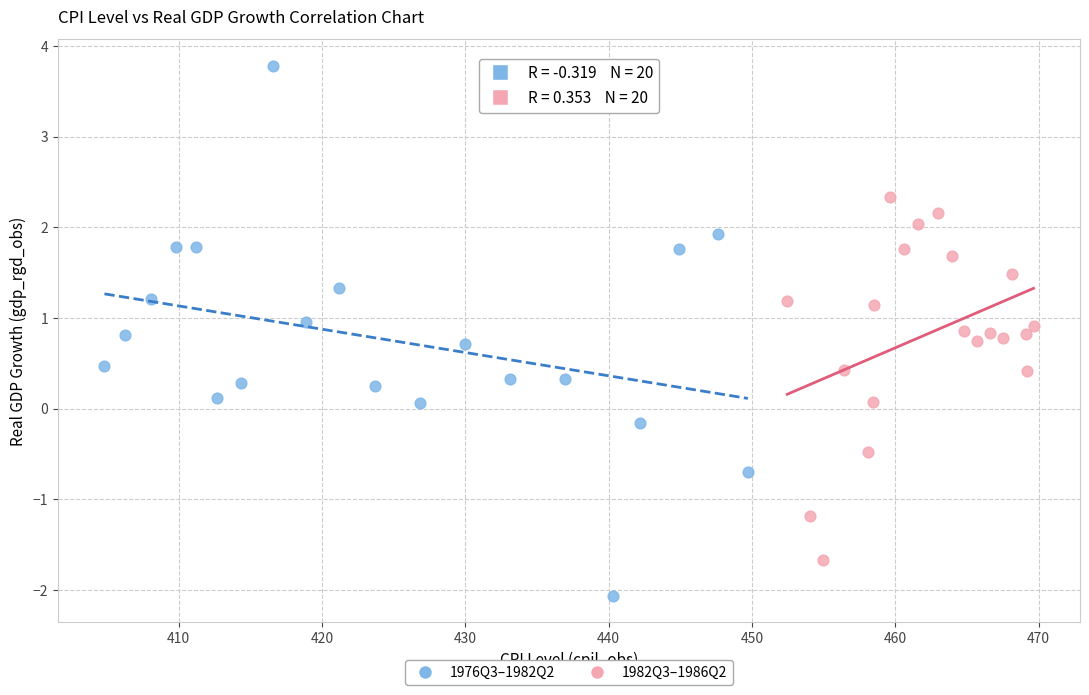

Which series contains the highest Y value?

1976Q3–1982Q2